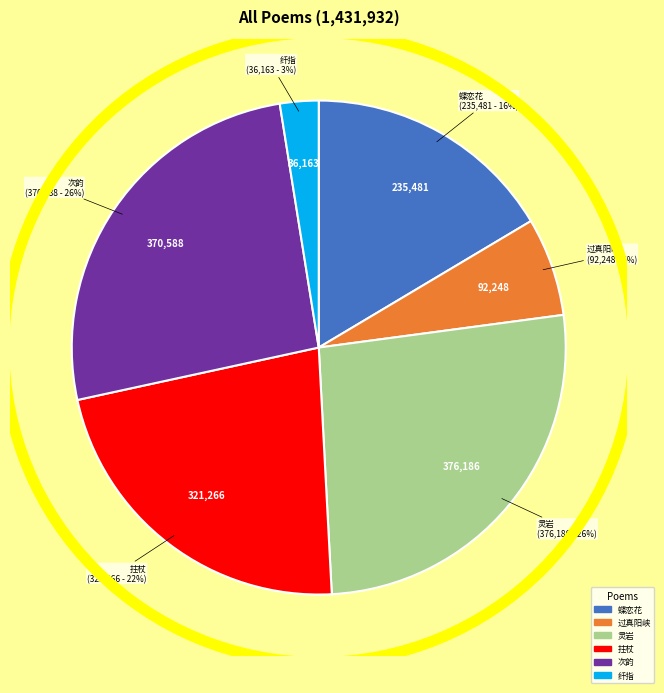

Is there any slice that represents more than half of the pie?

No